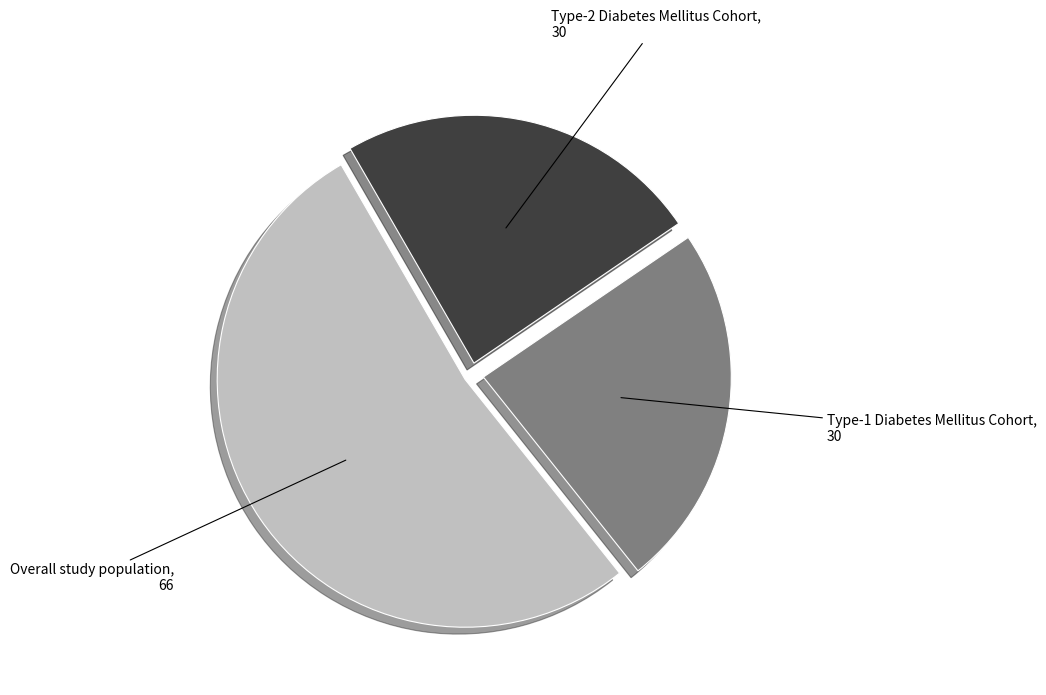

Between Overall study population, 66 and Type-1 Diabetes Mellitus Cohort, 30, which is larger?

Overall study population, 66